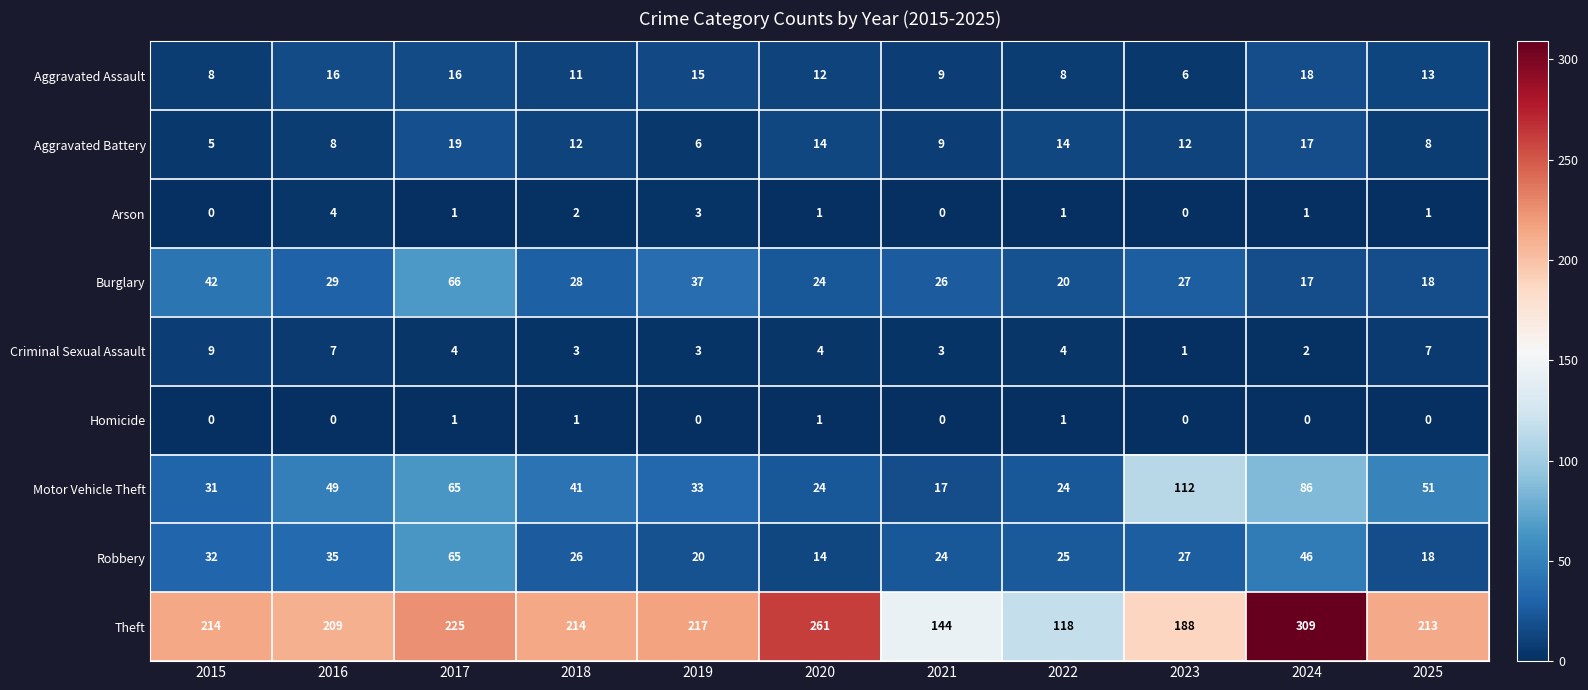

What is the difference between the highest and lowest values at 2018?

213